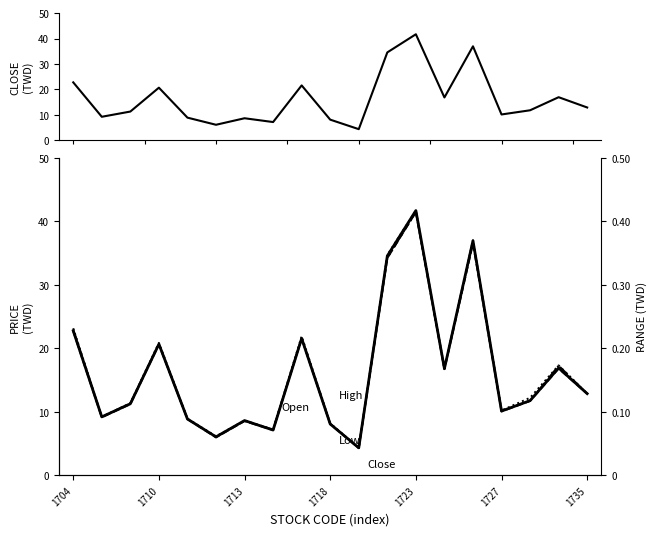

What is the label of the 19th point from the right?

1704